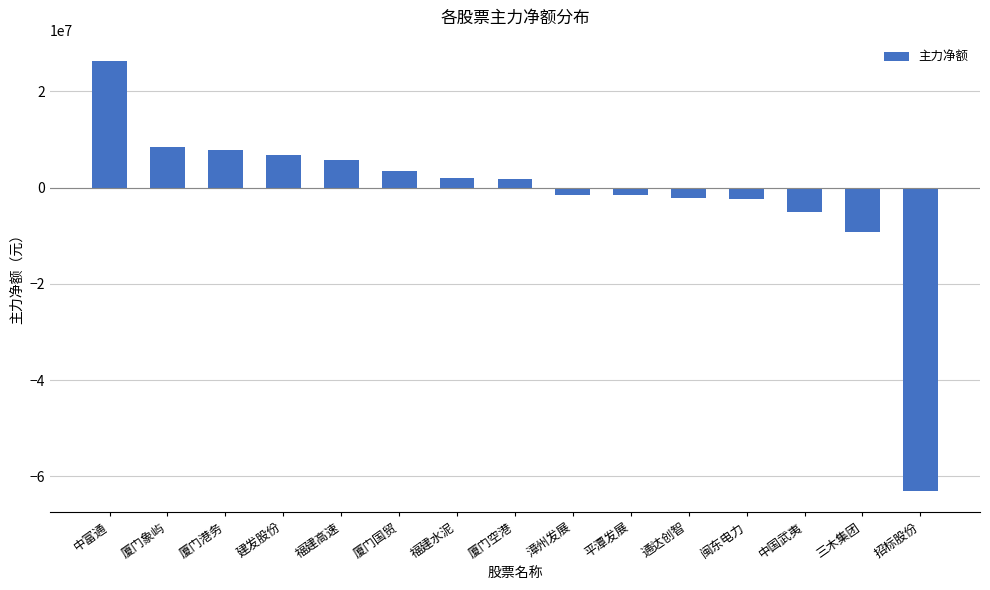

What is the smallest value displayed?

-62971056